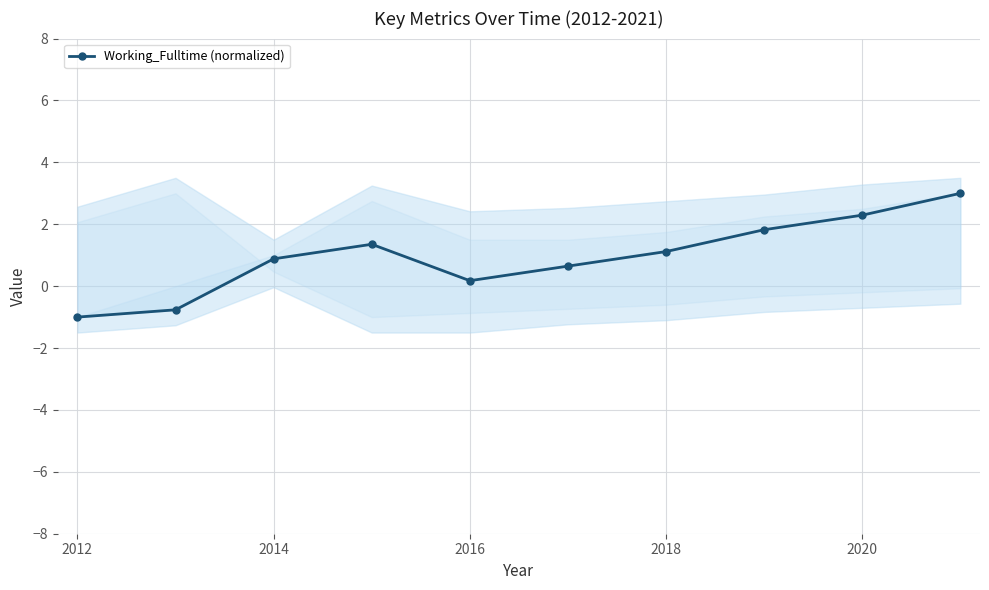

What is the greatest value displayed?

3.0